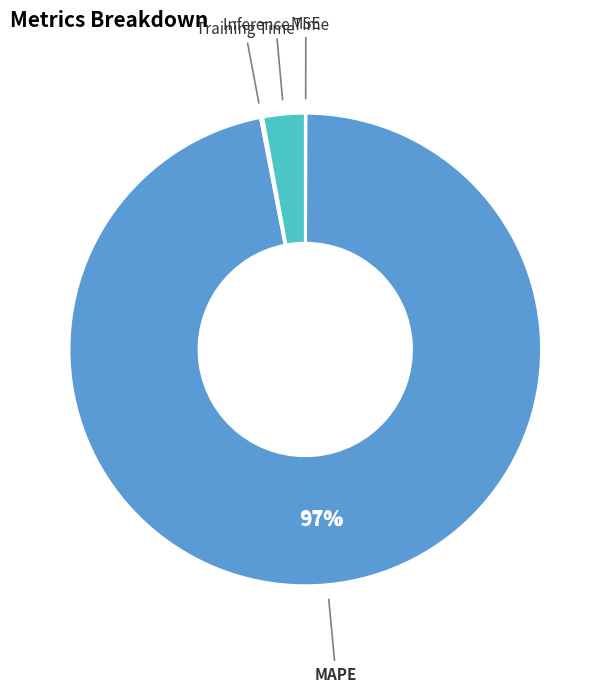

To the nearest percent, what is the difference between the largest and smallest slice percentages?

97%